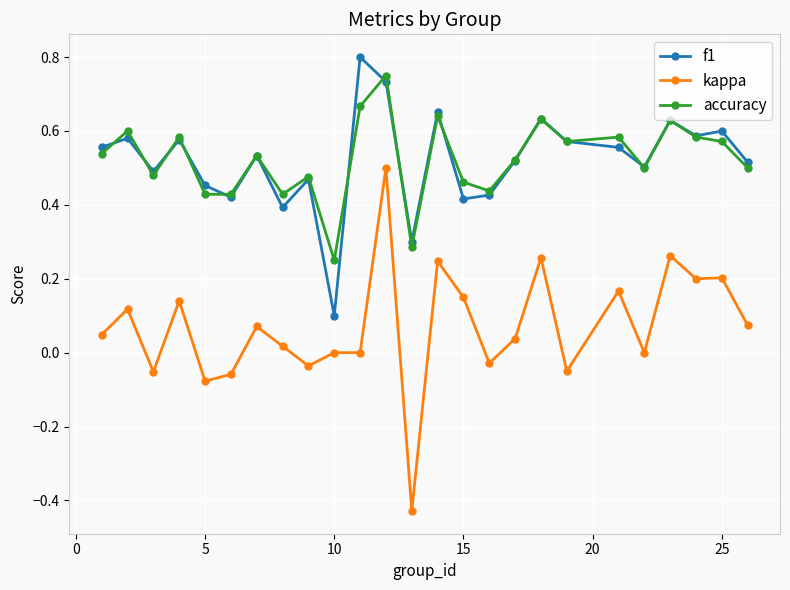

How many lines are shown in the chart?

3